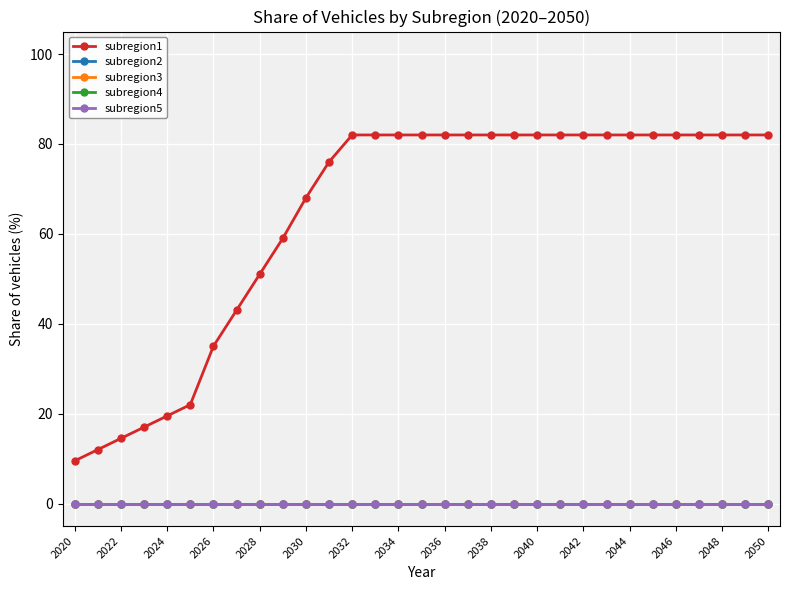

True or false: subregion1 and subregion5 cross at least once.

False